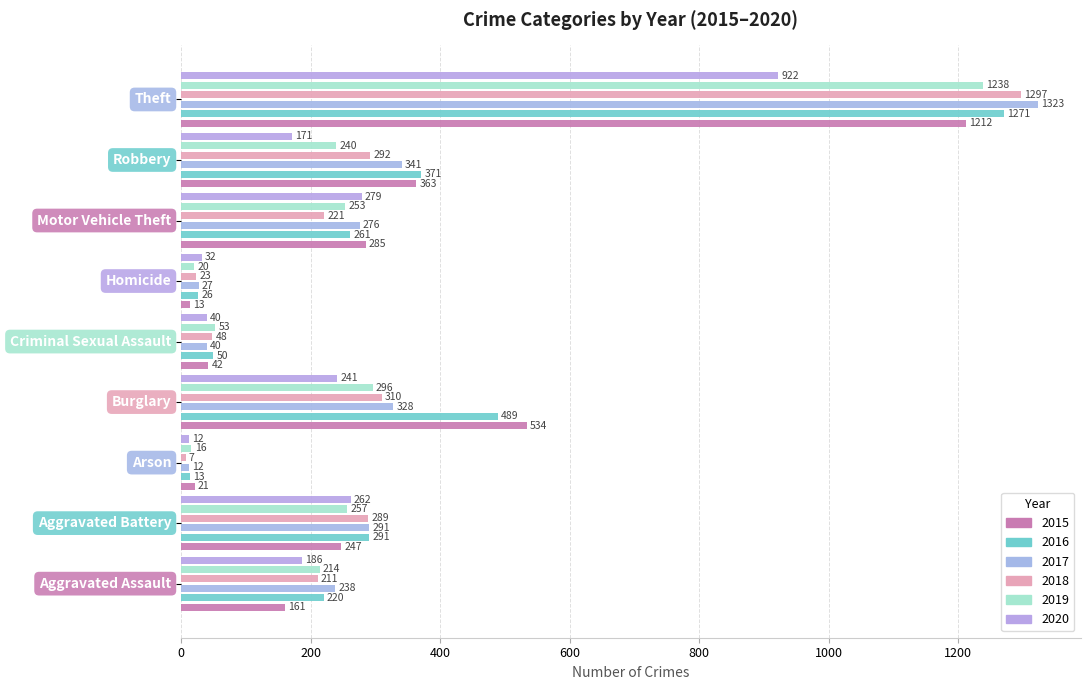

At which category does the chart reach its minimum across all series?

Arson